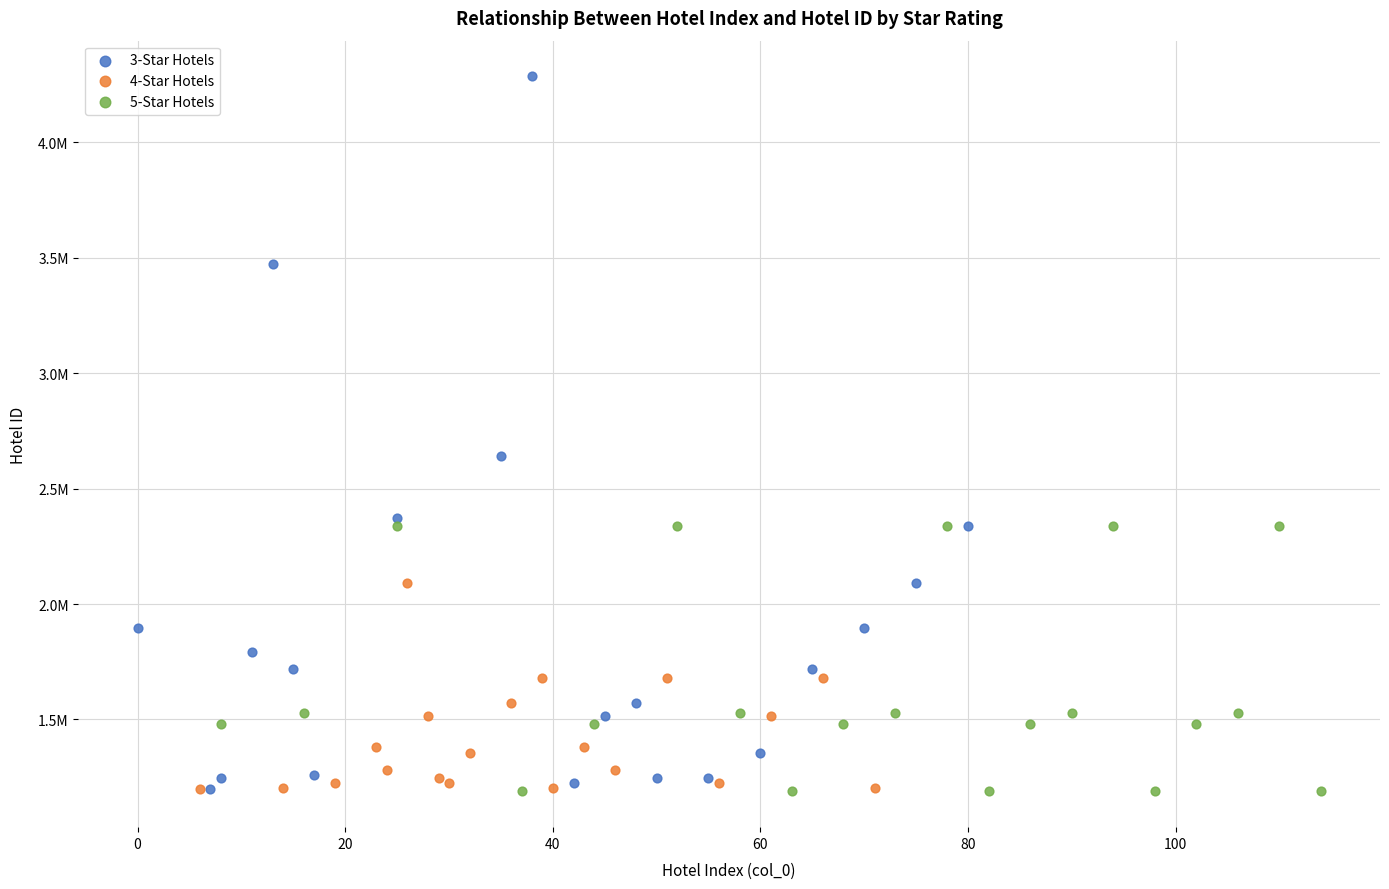

What are all the series names shown in the legend?

3-Star Hotels, 4-Star Hotels, 5-Star Hotels